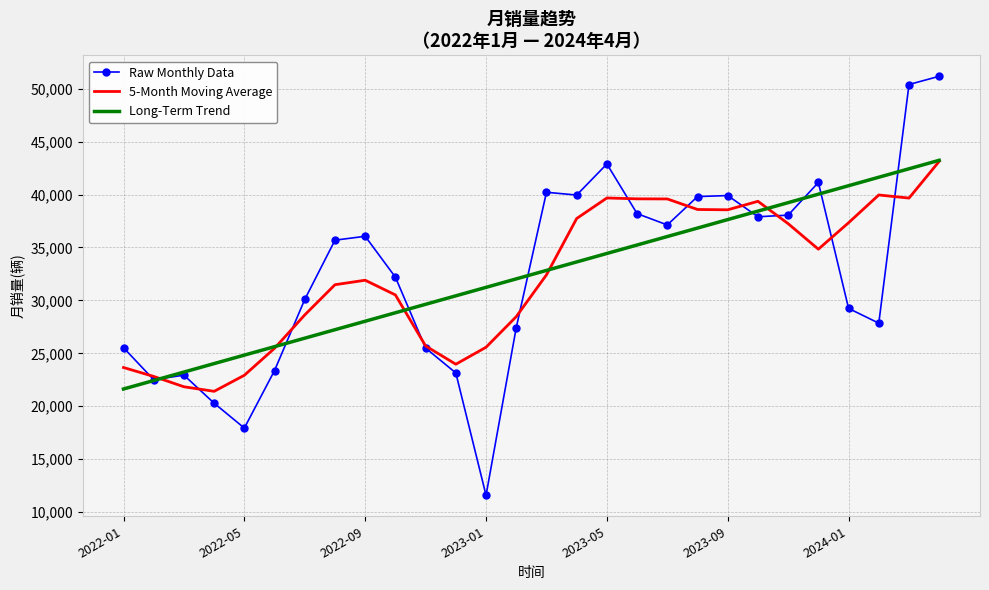

What is the highest value of the Raw Monthly Data series?

51170.0